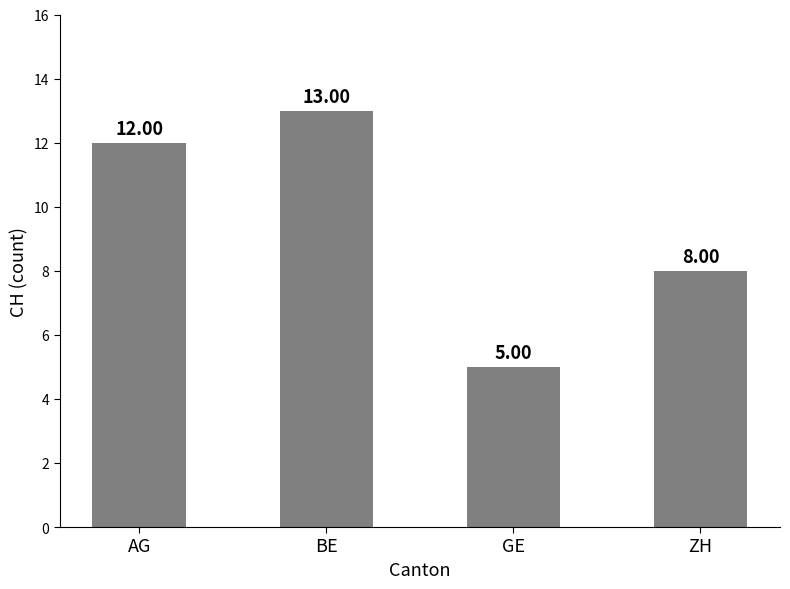

What is the maximum value shown in the chart?

13